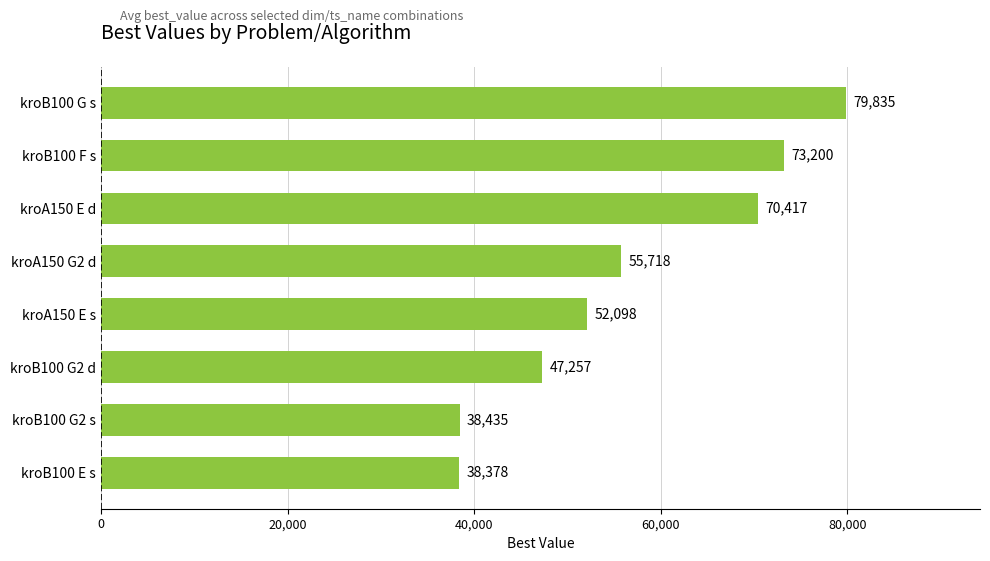

The chart shows a value of 55718 at kroA150 G2 d. True or false?

True